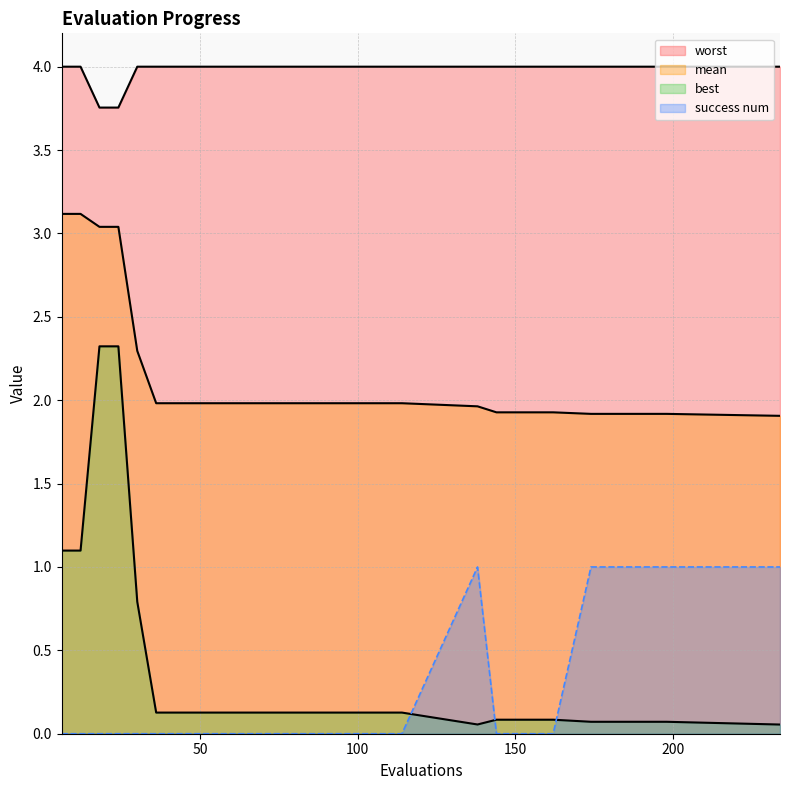

Rank the categories by worst value from lowest to highest.

18, 24, 6, 12, 30, 36, 42, 48, 54, 60, 66, 72, 78, 84, 90, 96, 102, 108, 114, 138, 144, 150, 156, 162, 174, 180, 186, 192, 198, 234